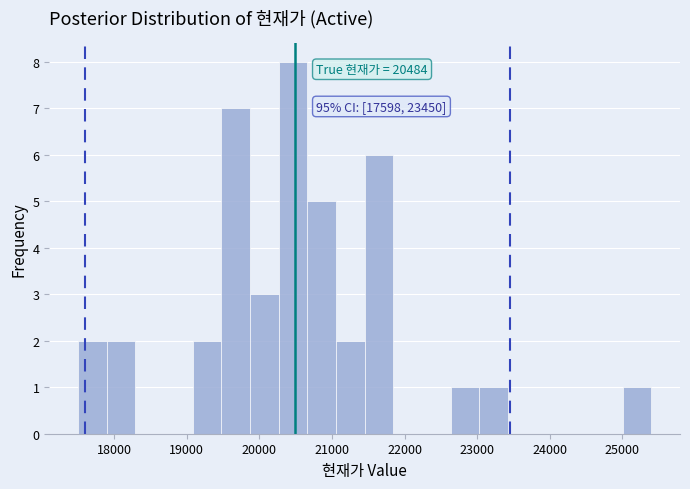

Around what value on the x-axis is the tallest bar? Give the approximate position of its centre, as read against the axis.

20500